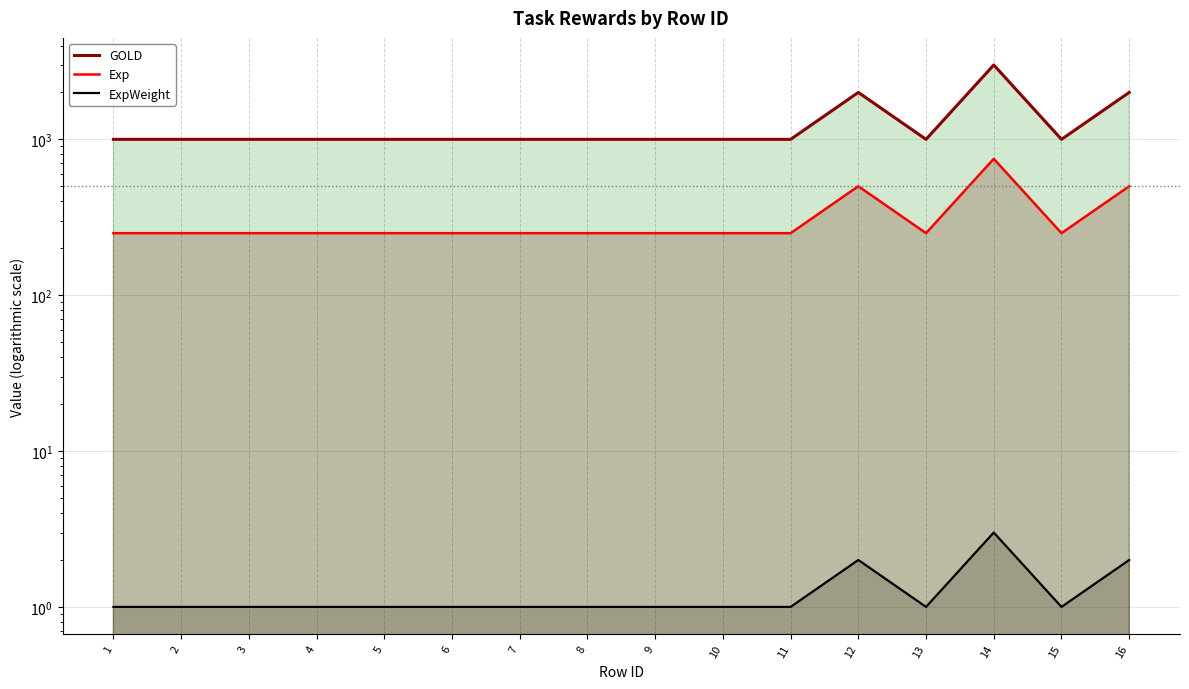

Which category has the lowest value in the ExpWeight series?

1